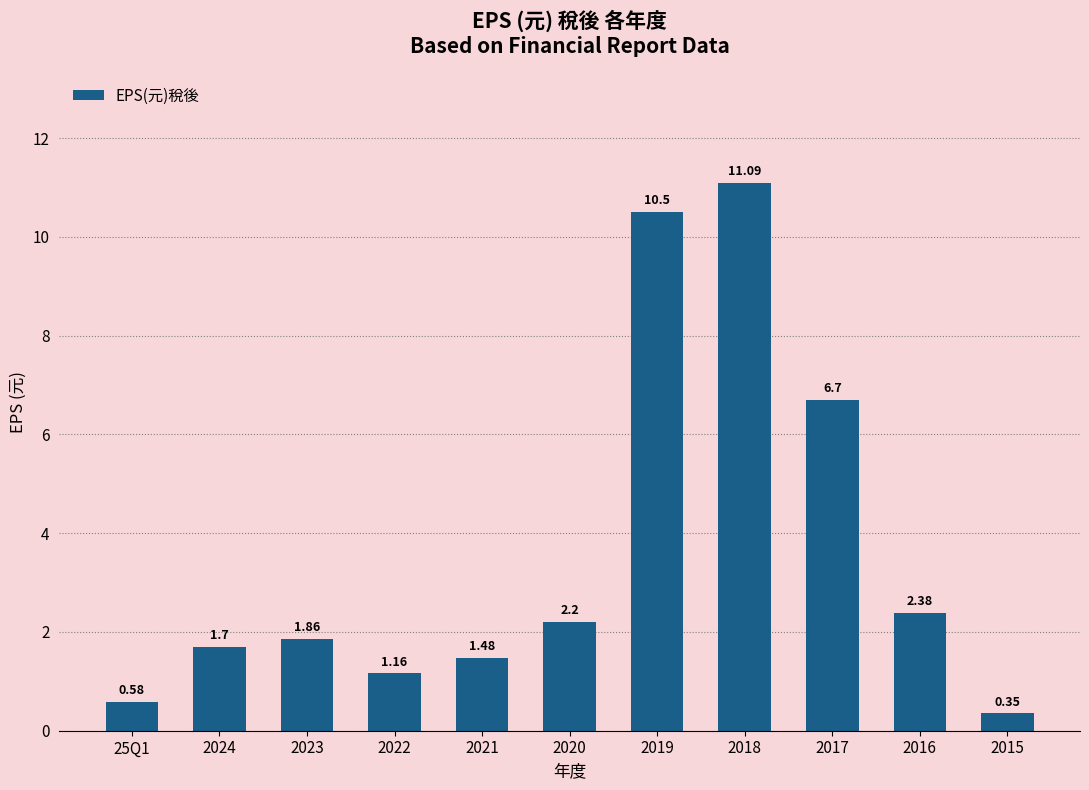

What is the difference between the second highest and second lowest values?

9.9